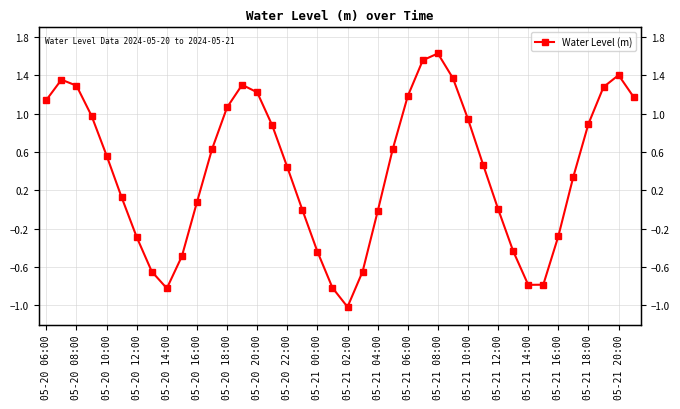

What is the average value?

0.4